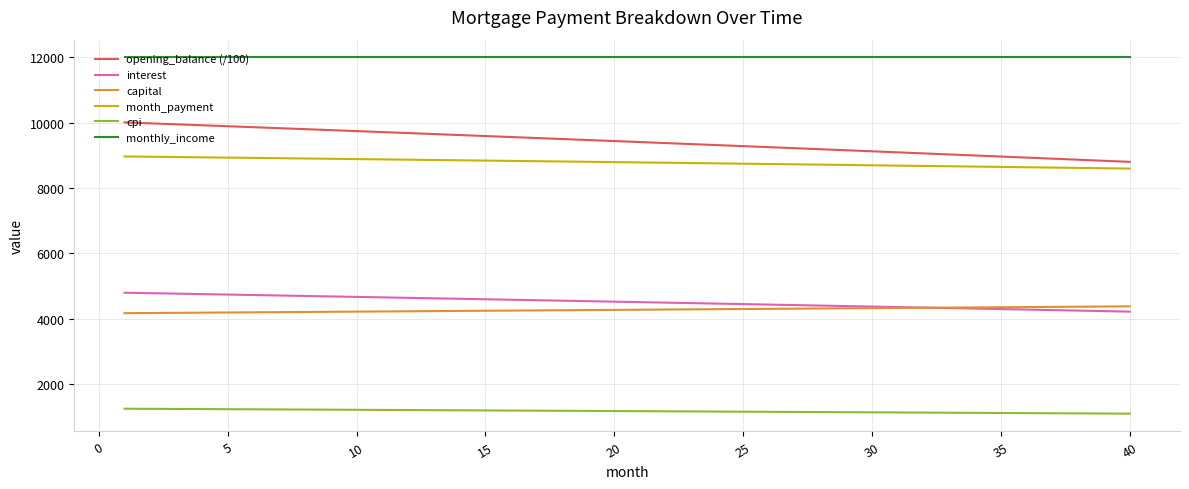

What is the smallest value displayed?

1095.0